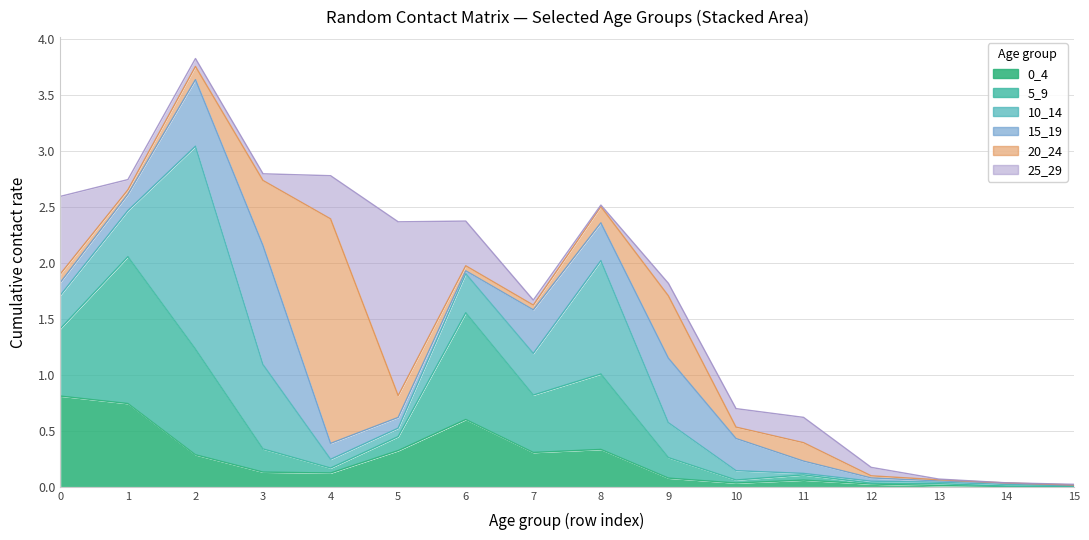

How many times do 5_9 and 15_19 cross each other?

5